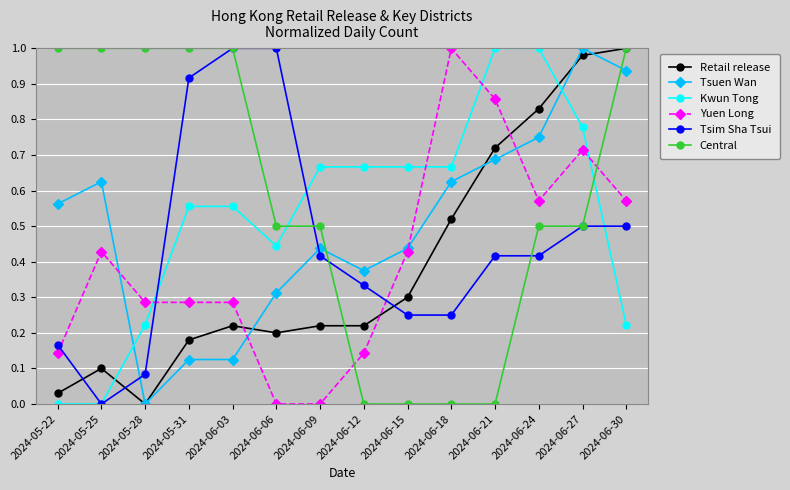

True or false: Kwun Tong and Yuen Long cross at least once.

True